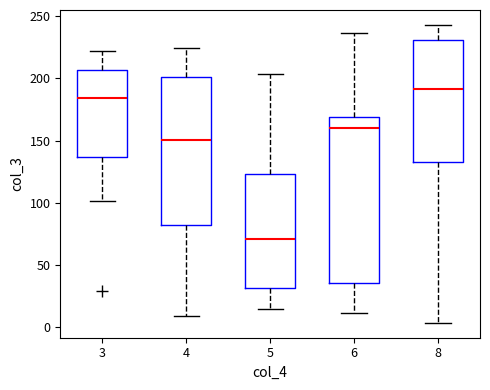

Where does the lower whisker of the box at x = 8 end on the y-axis? The values are not printed on the chart, so give them approximately, as read against the axis.

5